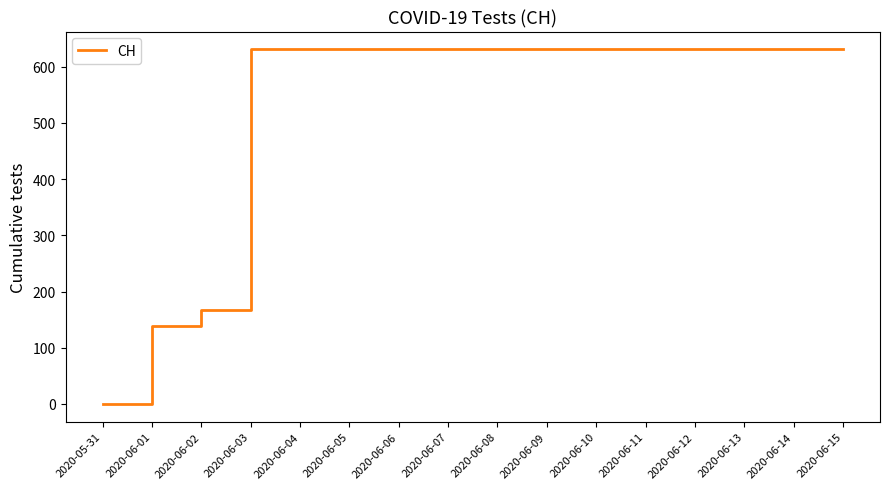

What is the difference between the values at 2020-05-31 and 2020-06-12?

631